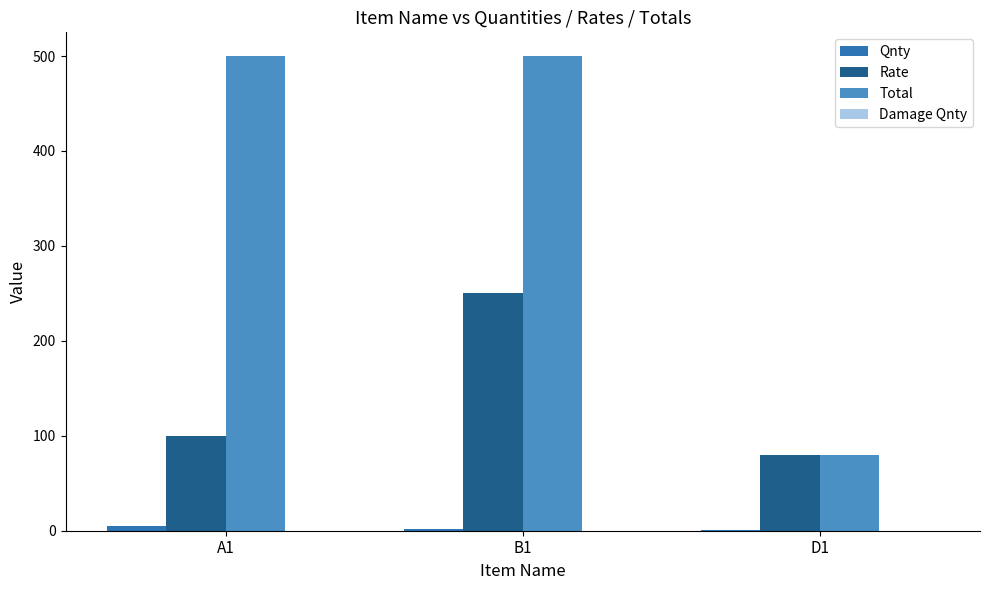

Count the Rate values in the range 80 to 250.

3